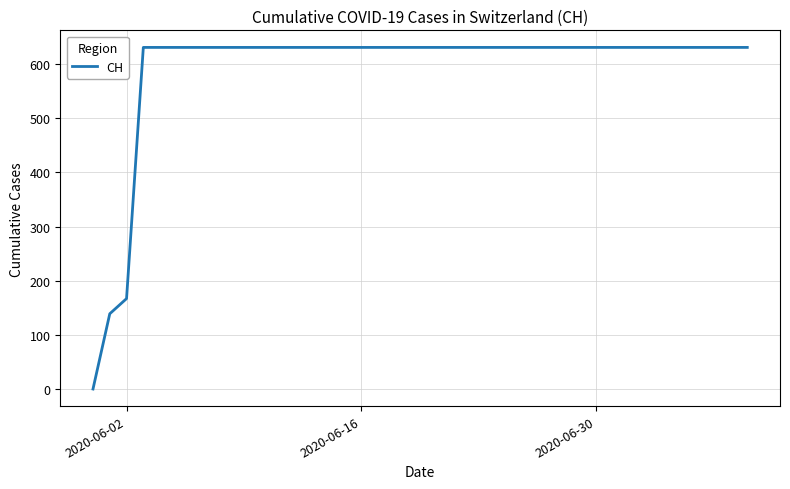

What is the greatest value displayed?

631